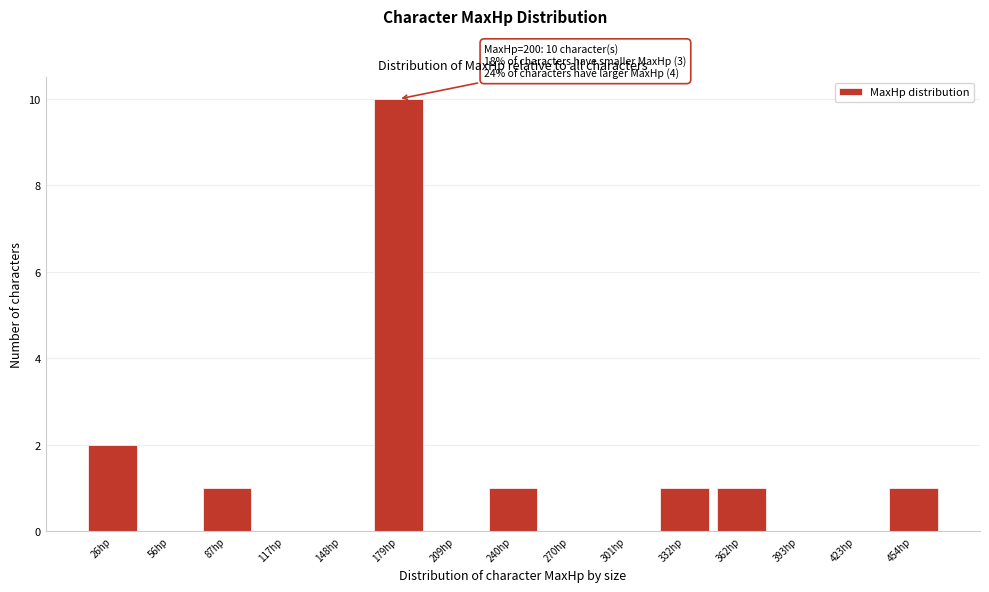

Reading right to left, list all the values displayed in this chart.

454hp=1	423hp=0	393hp=0	362hp=1	332hp=1	301hp=0	270hp=0	240hp=1	209hp=0	179hp=10	148hp=0	117hp=0	87hp=1	56hp=0	26hp=2